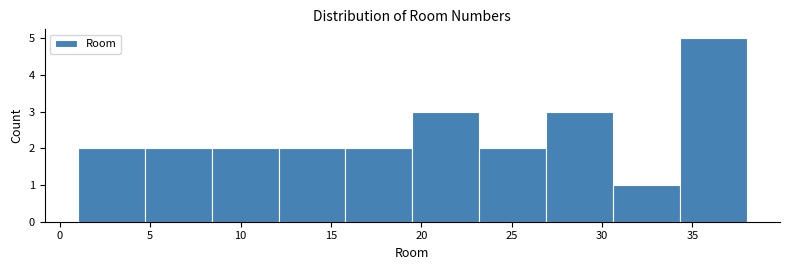

Which range on the x-axis has the tallest bar?

34.3 to 38.0